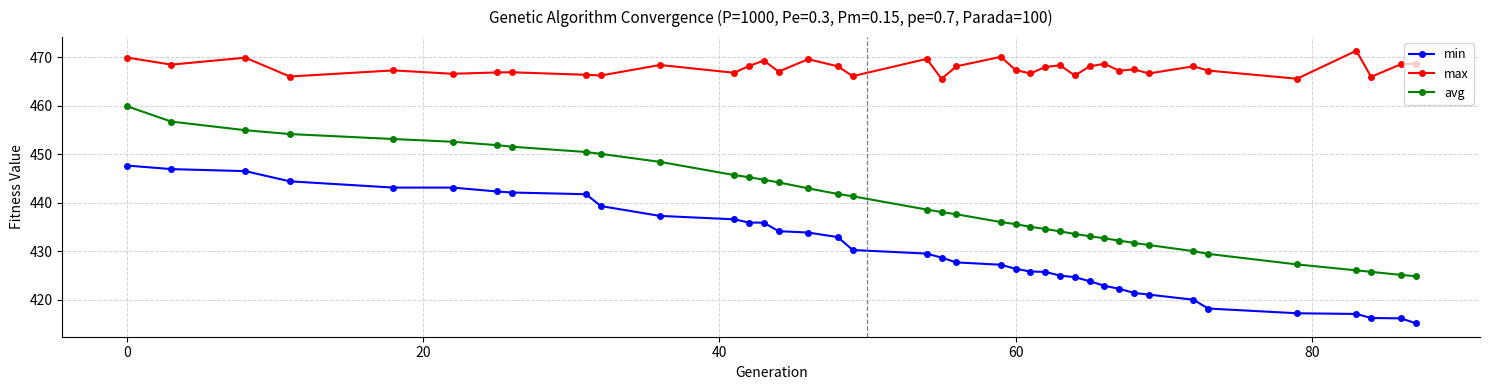

How many lines are shown in the chart?

3